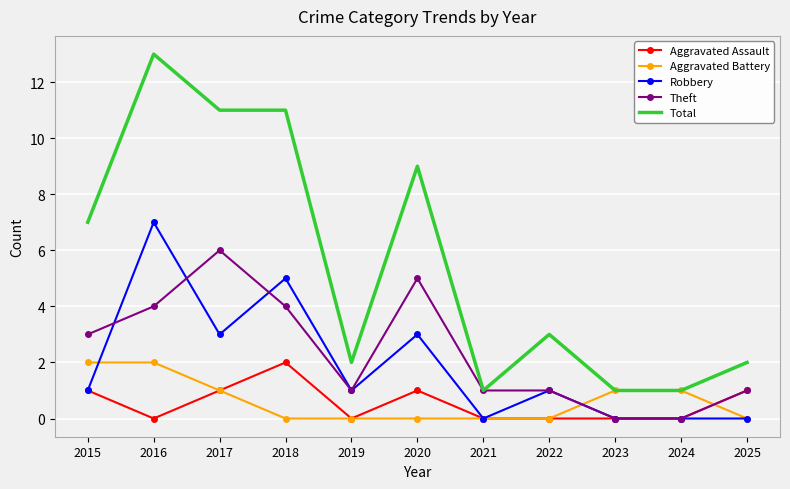

Count the Theft values in the range 1 to 4.

7